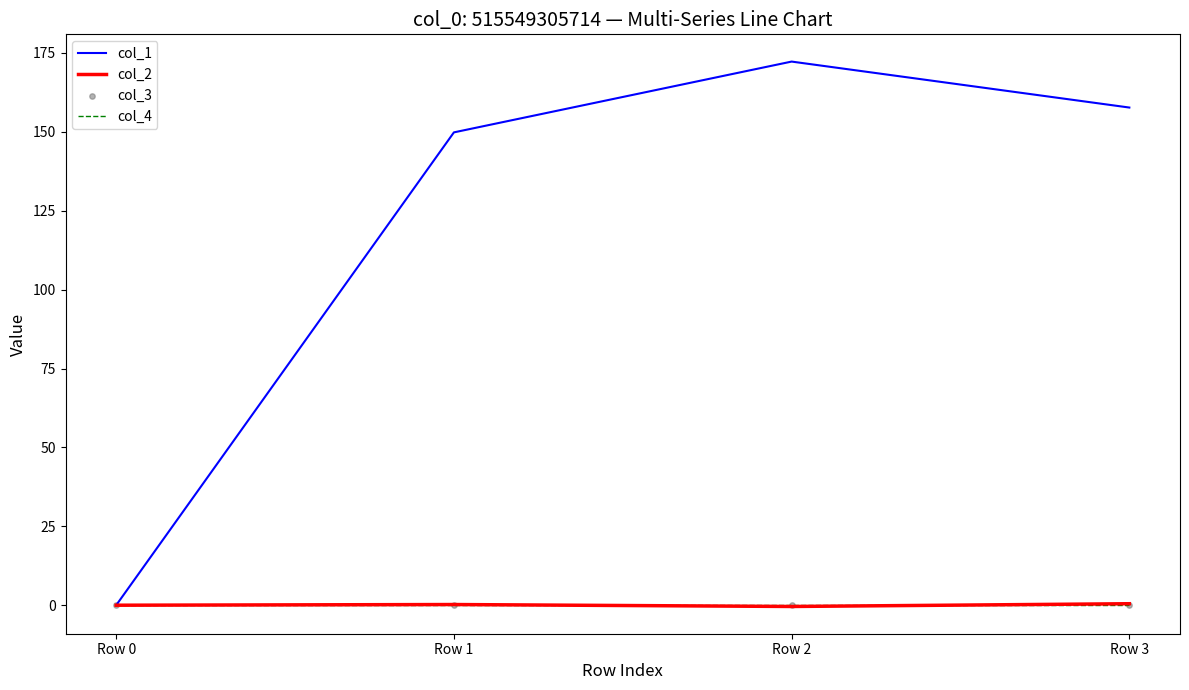

What is the maximum value for col_1?

172.3